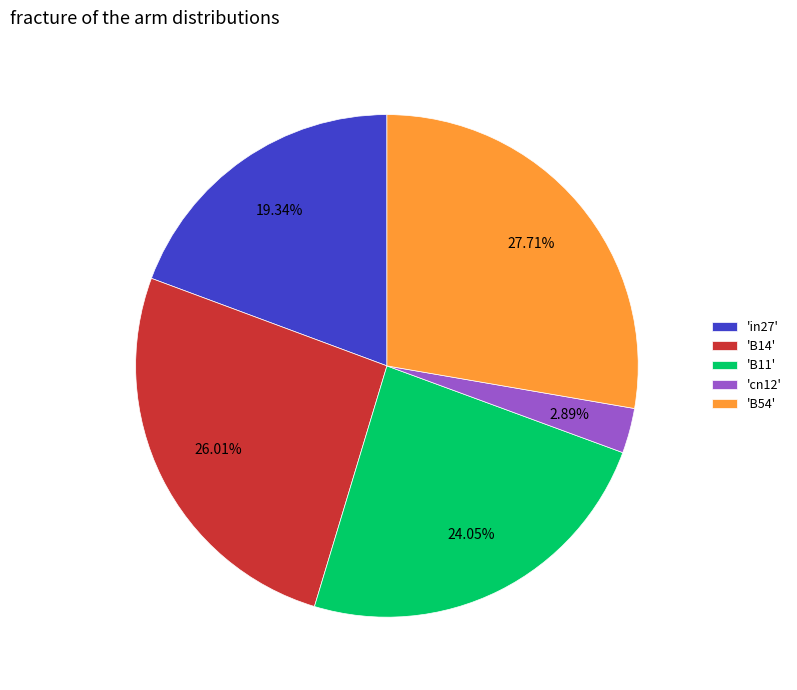

To the nearest percent, what is the average slice percentage?

20%